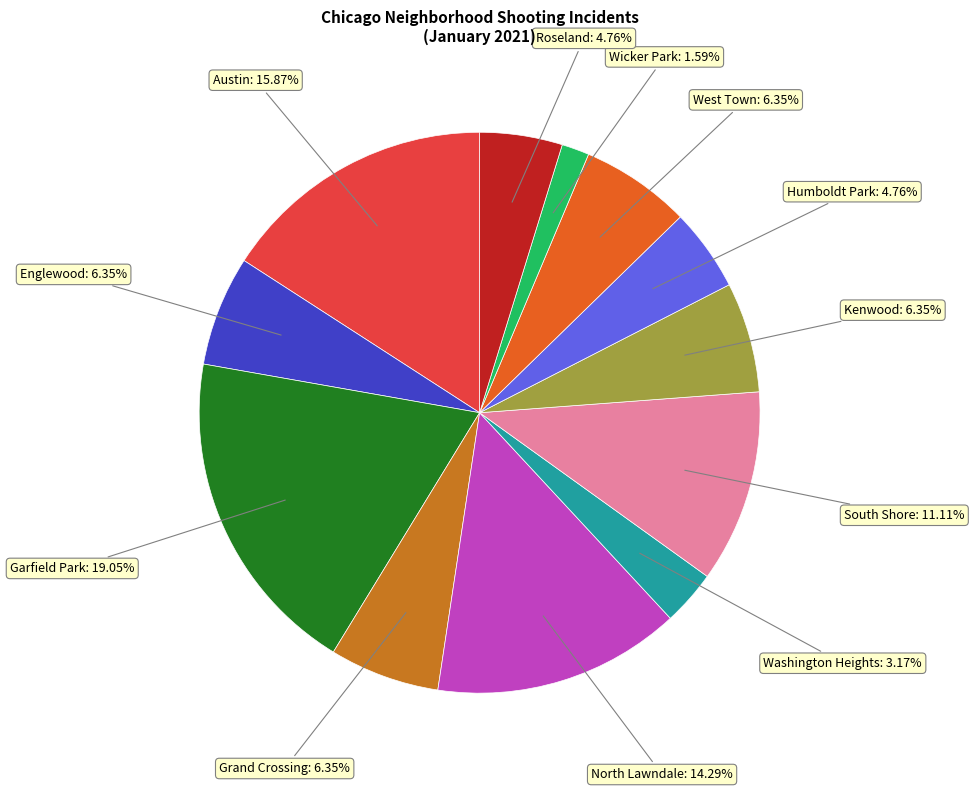

Does any single category account for the majority?

No